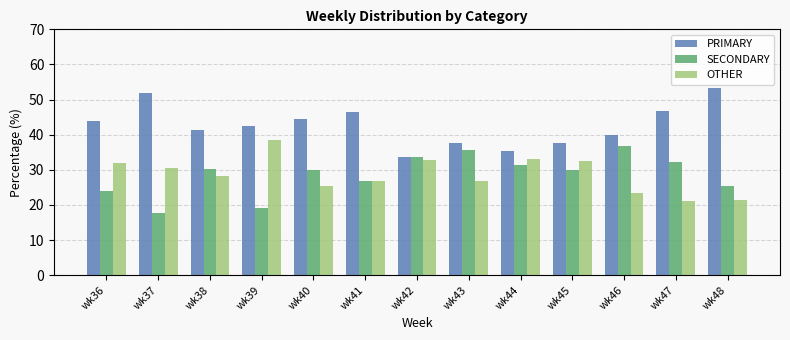

What is the value of the PRIMARY bar at the 10th from the left?

37.5